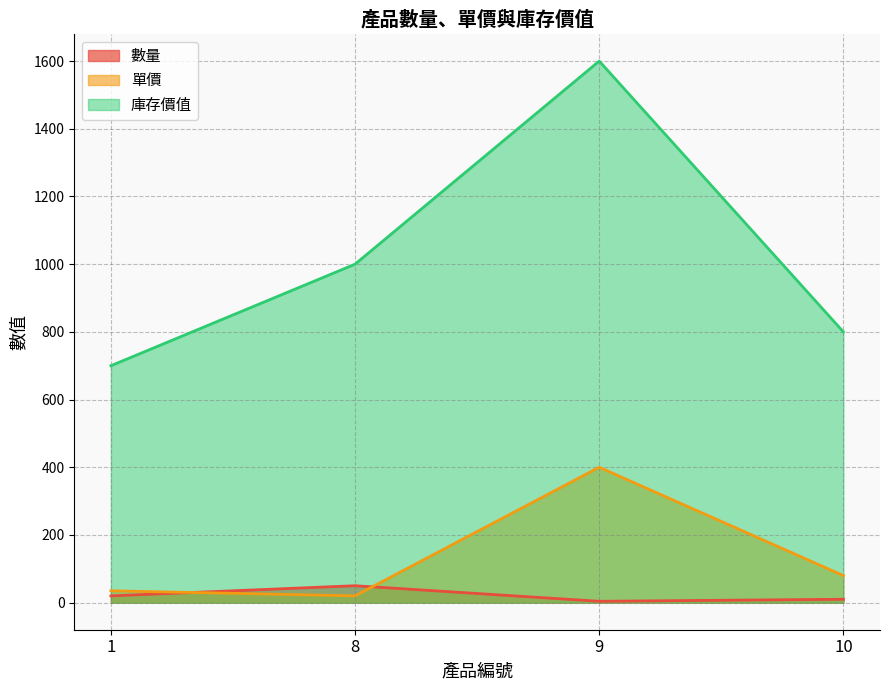

What is the difference between the 庫存價值 values at 10 and 8?

200